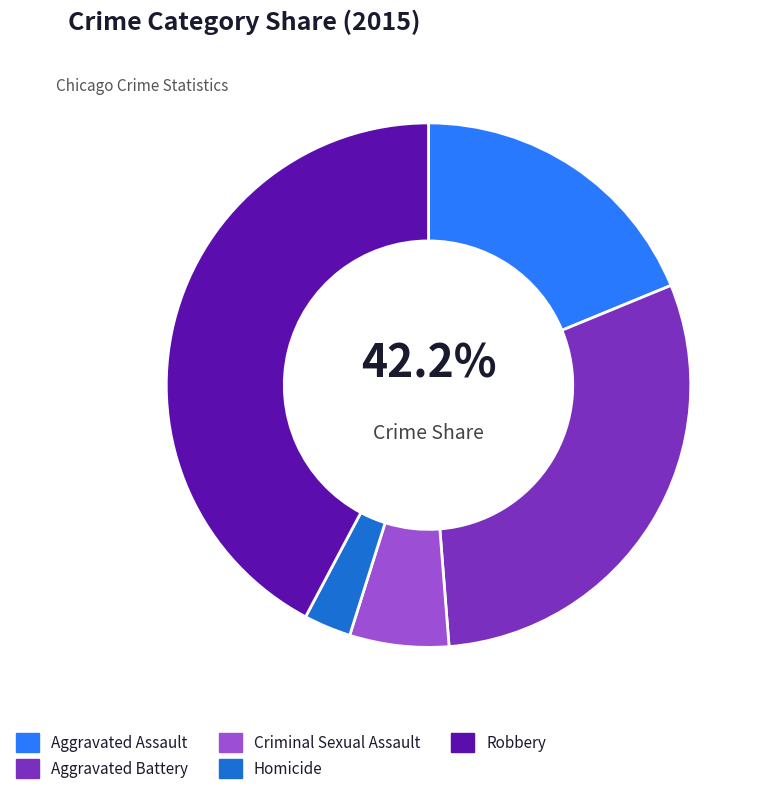

How many slices are in this pie chart?

5